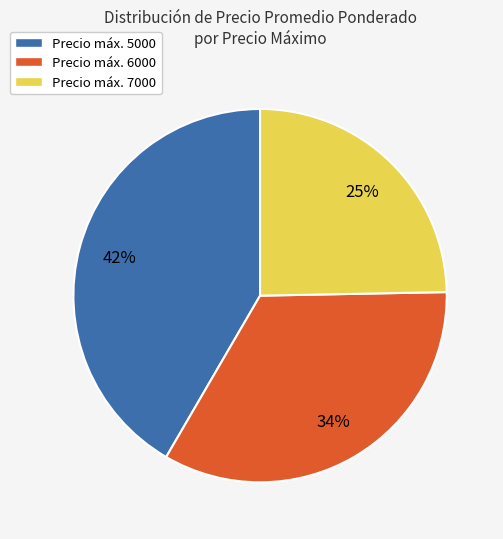

To the nearest percent, what is the difference between the largest and smallest slice percentages?

17%